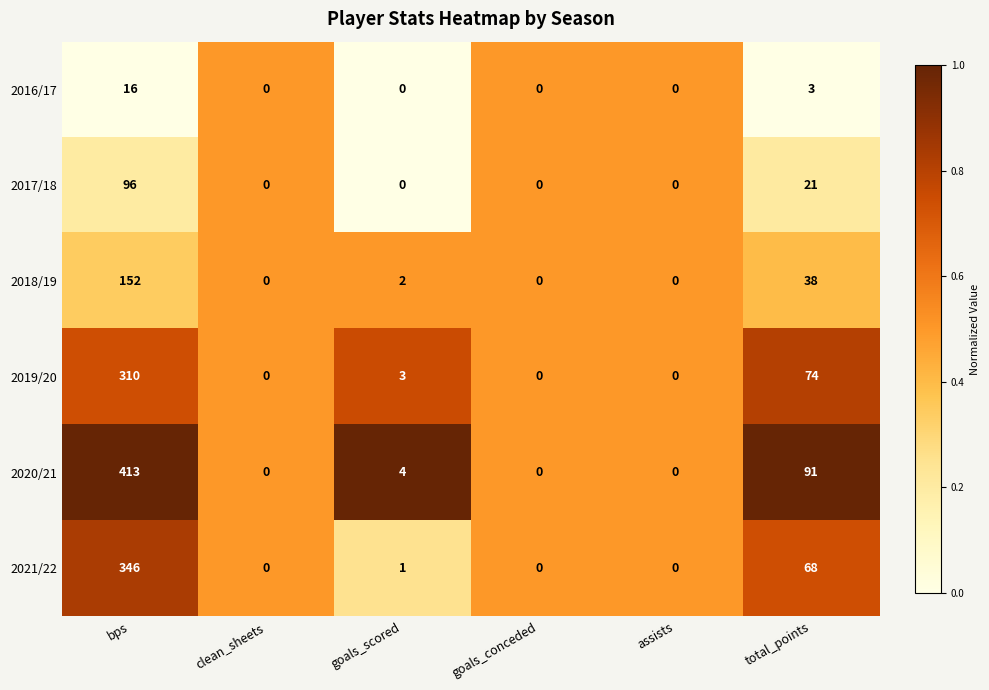

Where is 2021/22 nearest to the value 173?

total_points